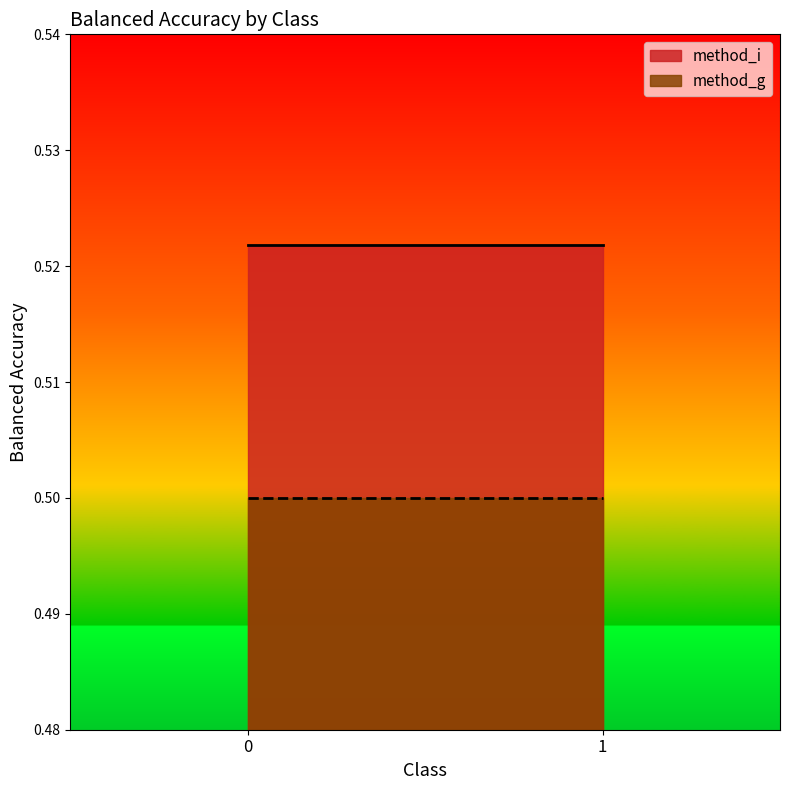

How many lines are shown in the chart?

2